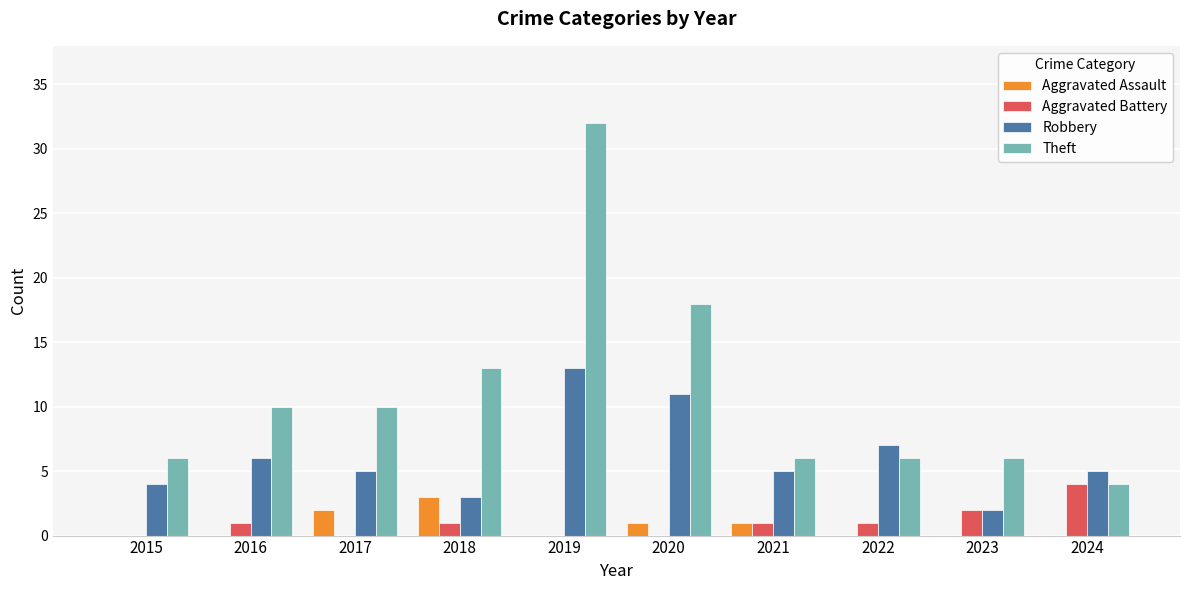

Reading left to right, what are all the values shown in this chart?

Aggravated Assault: 0	0	2	3	0	1	1	0	0	0
Aggravated Battery: 0	1	0	1	0	0	1	1	2	4
Robbery: 4	6	5	3	13	11	5	7	2	5
Theft: 6	10	10	13	32	18	6	6	6	4